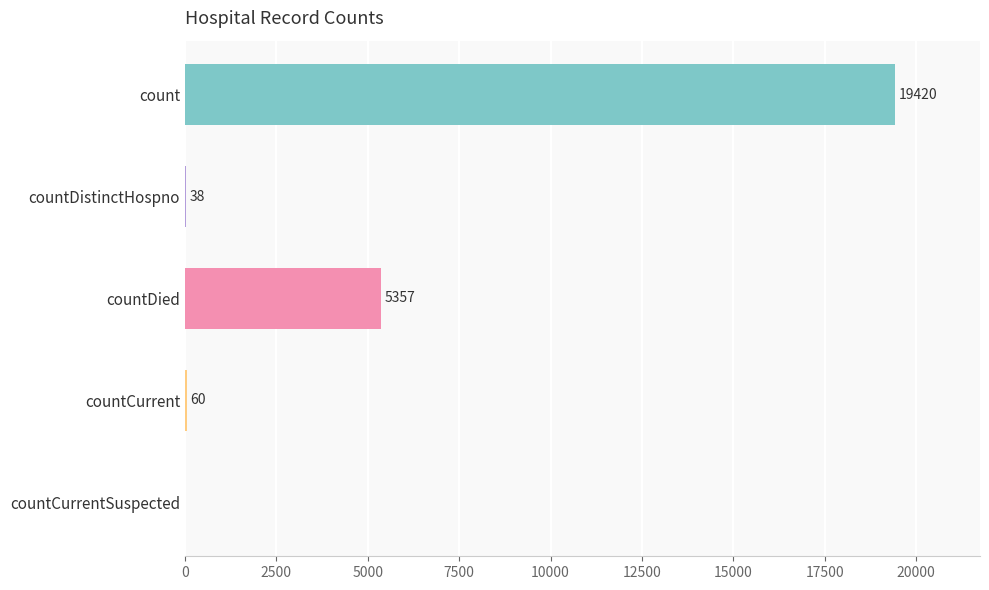

How many distinct data groups are displayed?

1